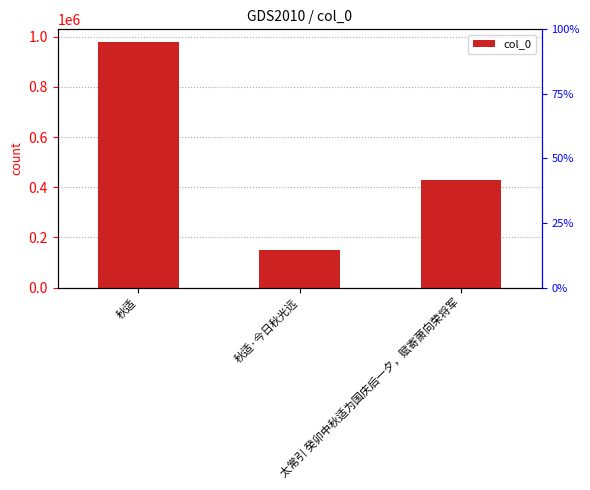

What is the difference between the values at 秋适·今日秋光远 and 太常引 癸卯中秋适为国庆后一夕，赋寄萧向荣将军?

278013